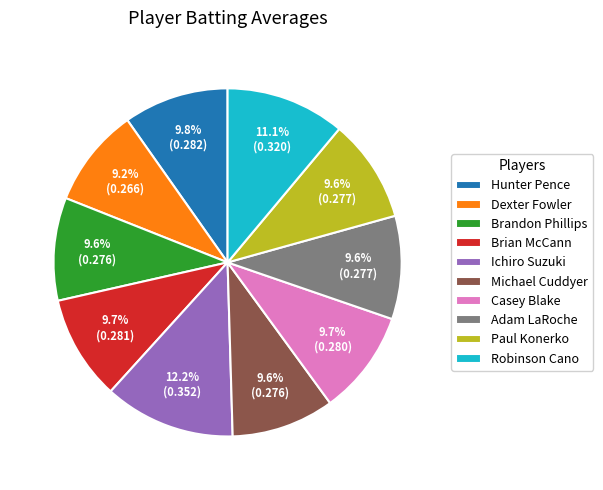

Is Paul Konerko the majority of the pie?

No